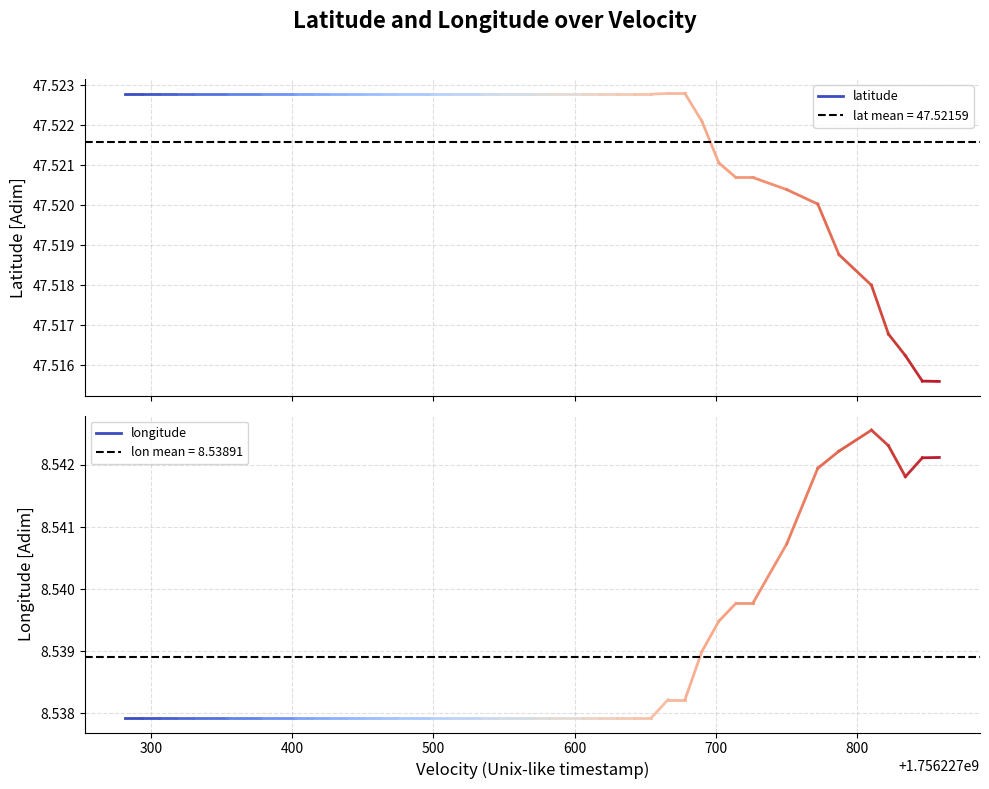

The value of longitude at 300 is 8.5. True or false?

True